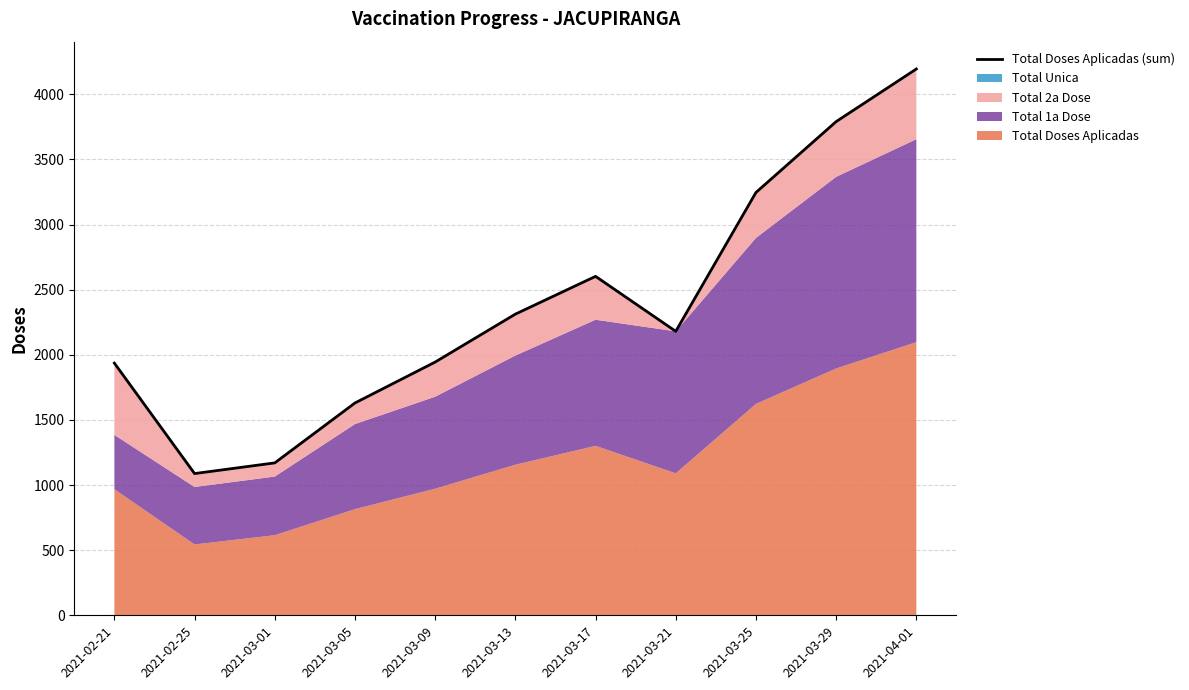

At which label is the value closest to 2641?

2021-03-17